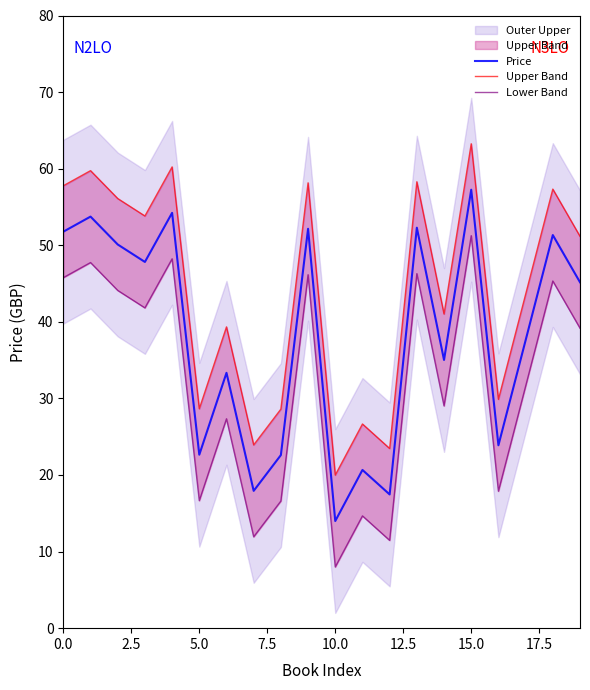

At which label does Price reach its minimum?

10.0